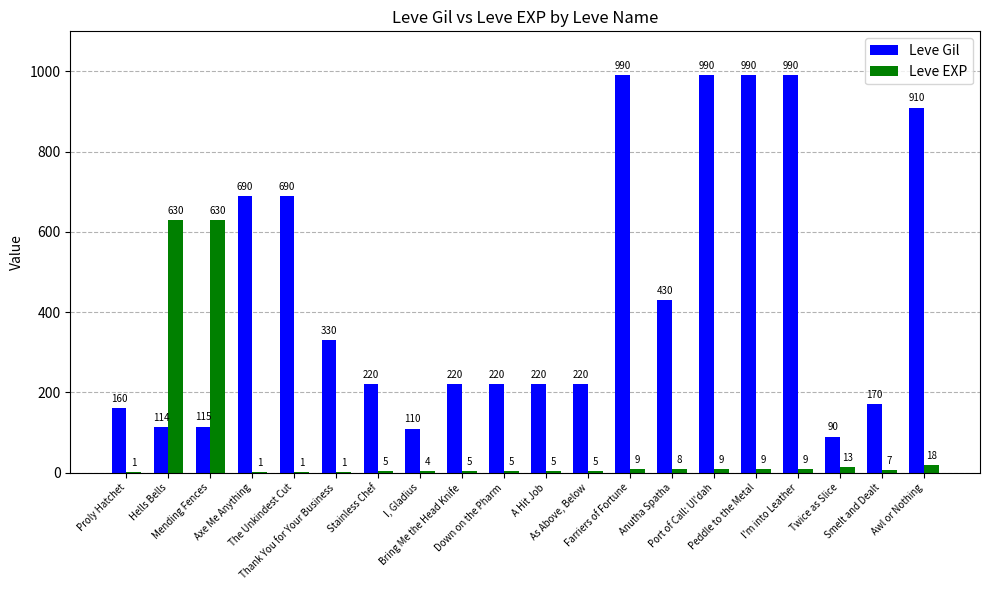

Which series has the largest total across all categories?

Leve Gil